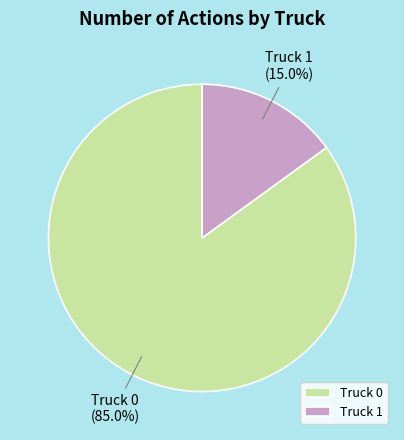

Which category has the smallest portion of the pie?

Truck 1